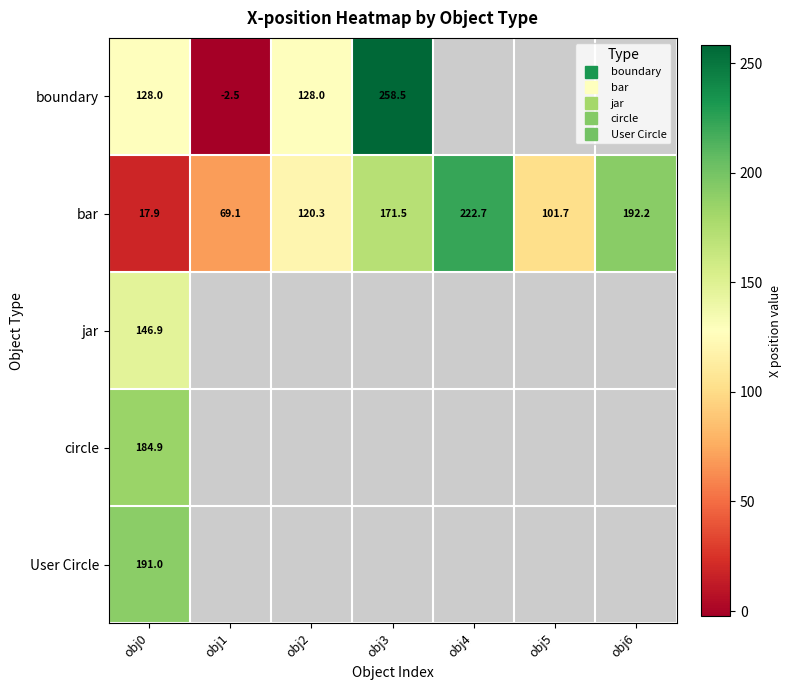

At which label does boundary reach its peak?

obj3